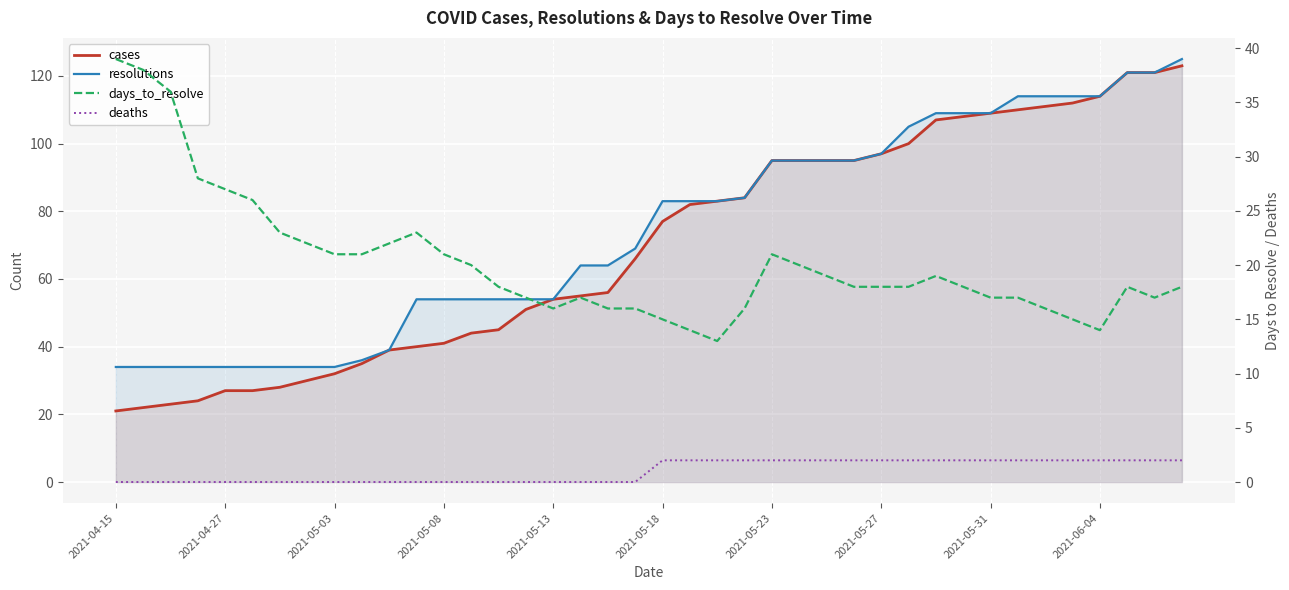

What is the sum of all resolutions values?

2967